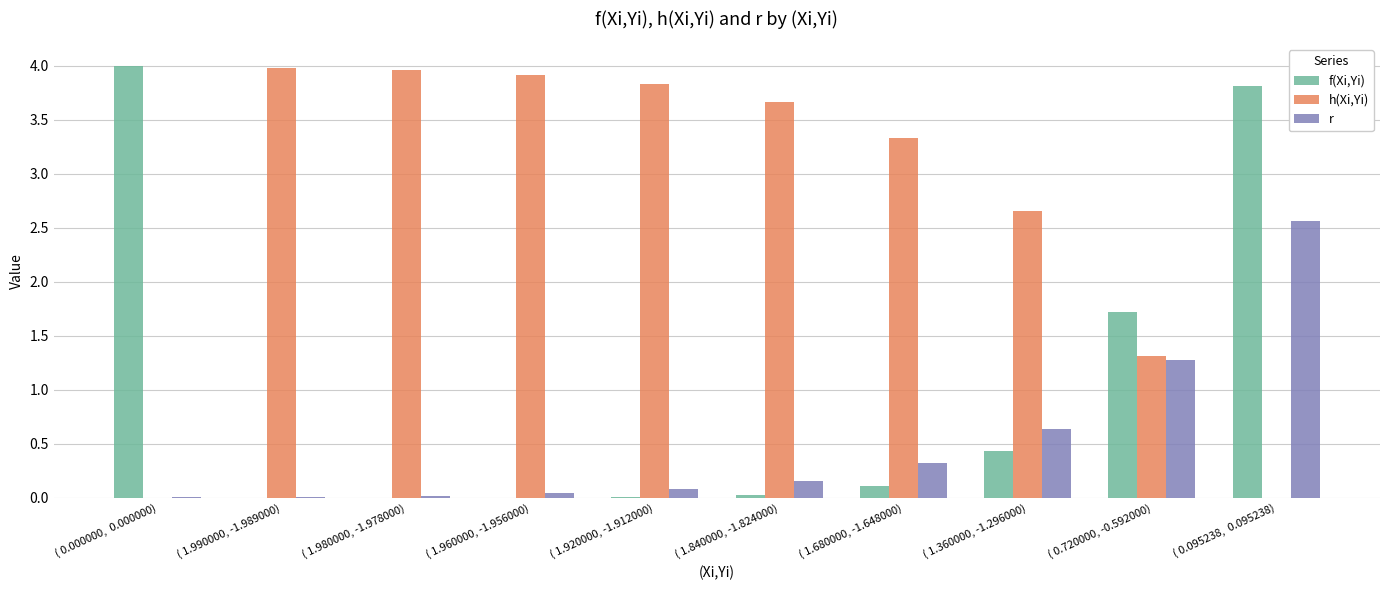

At which label does h(Xi,Yi) first exceed 3?

( 1.990000, -1.989000)